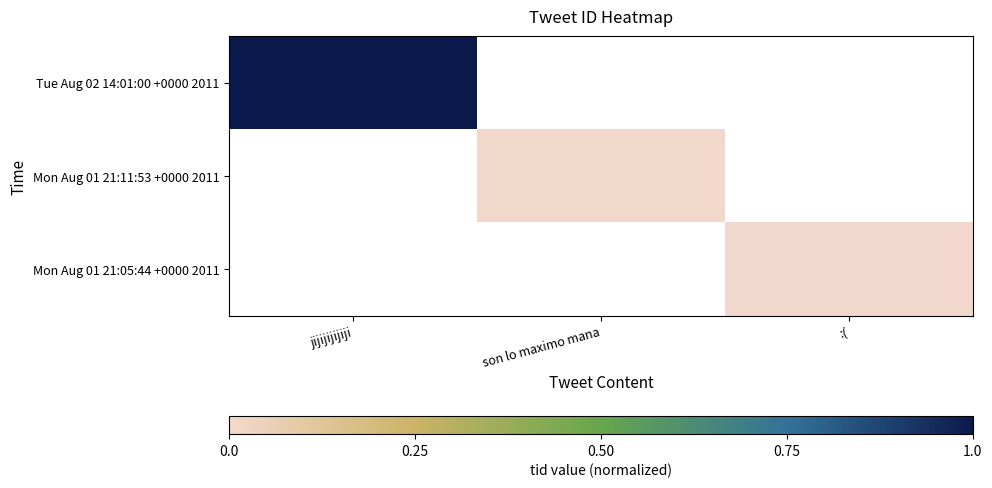

How many distinct data groups are displayed?

3